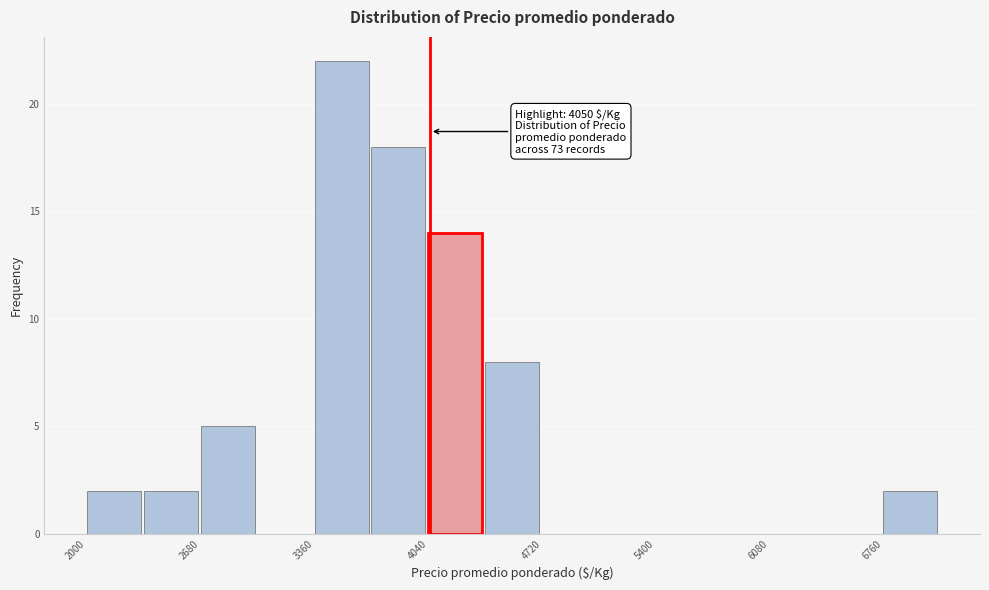

Read against the x-axis, roughly where is the centre of the tallest bar?

3500